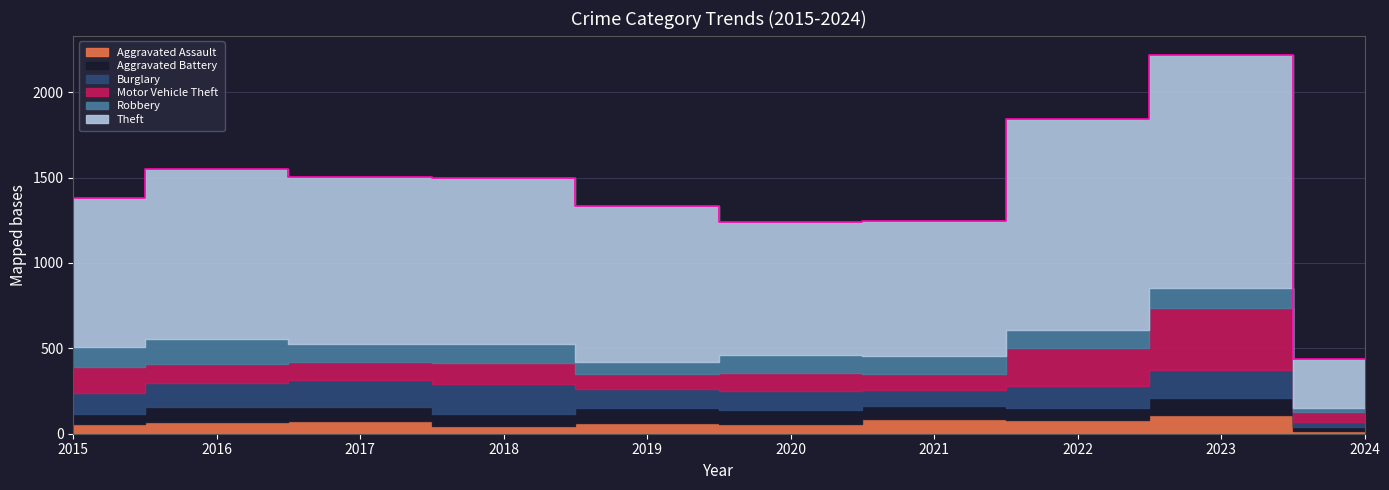

Which category has the lowest value in the Burglary series?

2024